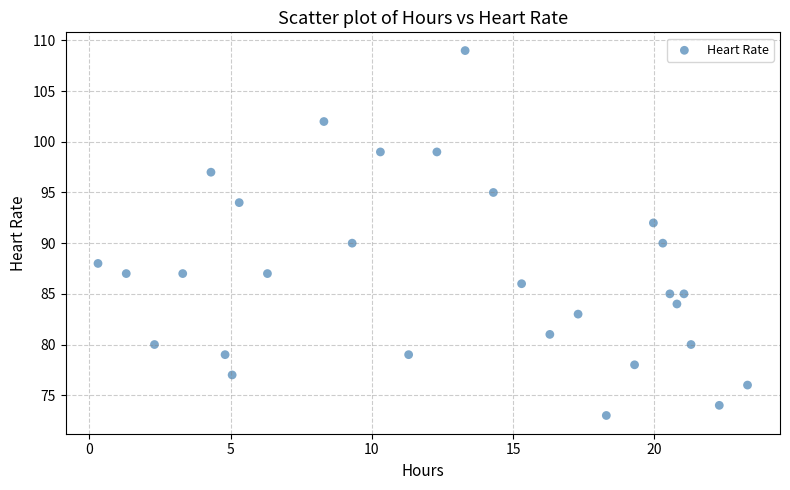

What is the range of Y values (max minus min)?

36